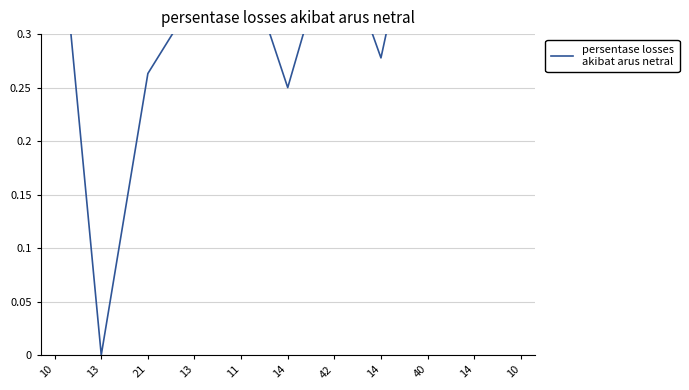

Does the chart have visible grid lines?

Yes